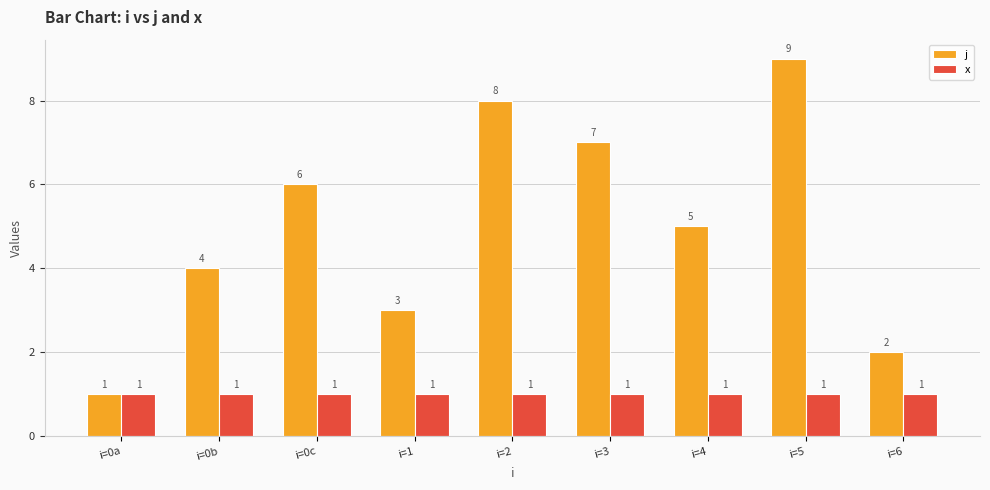

Where is j nearest to the value 5?

i=4